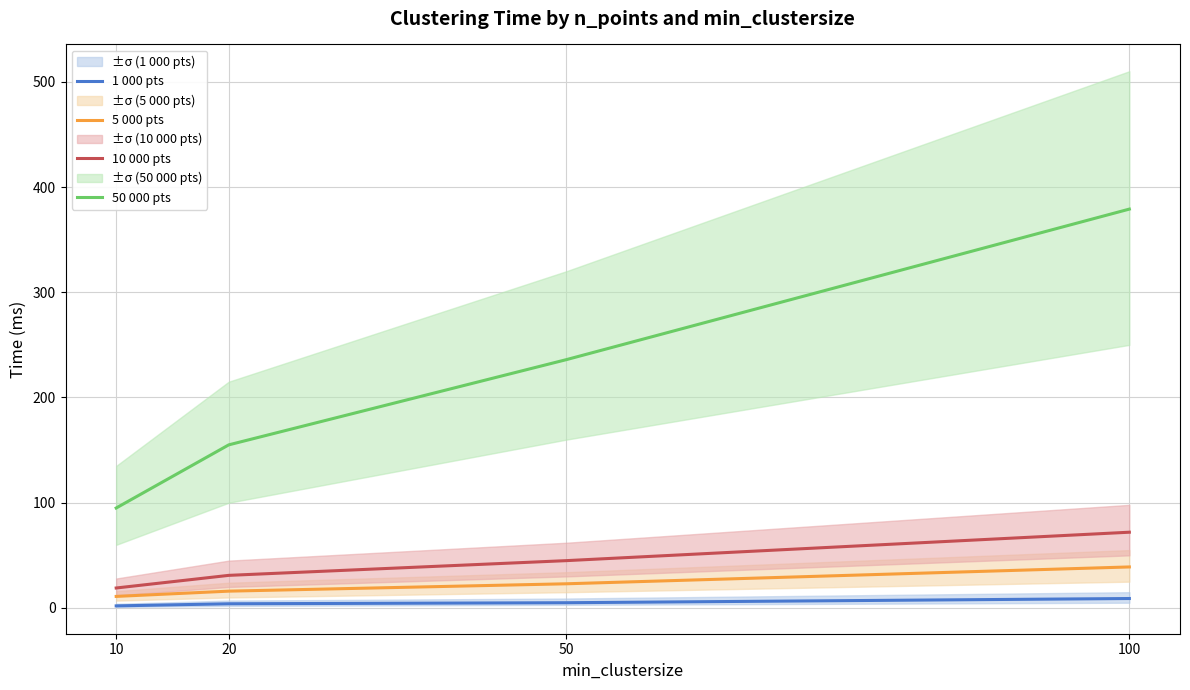

Count the 5 000 pts values in the range 16 to 39.

3